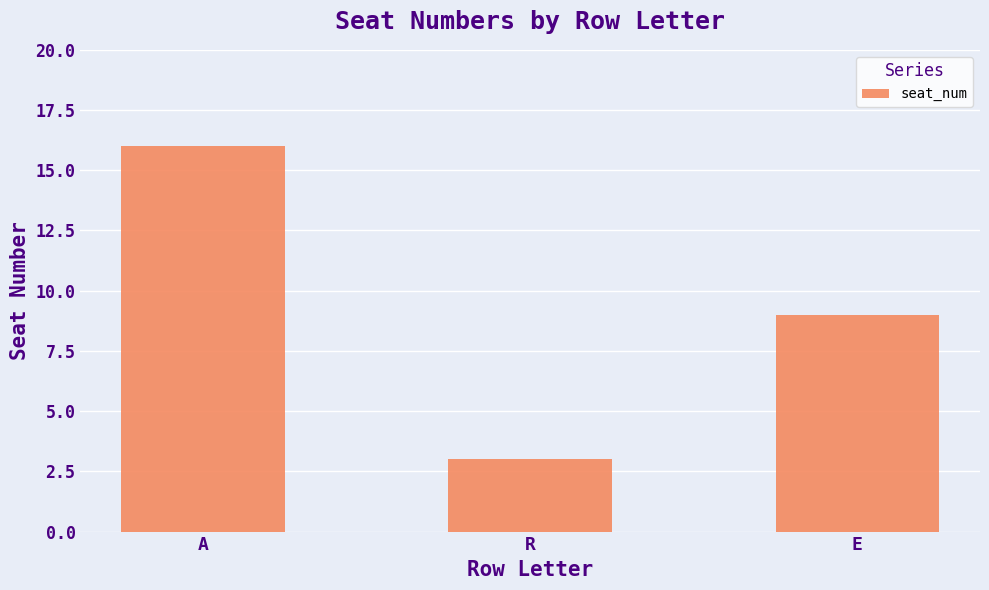

Rank the categories by value from highest to lowest.

A, E, R